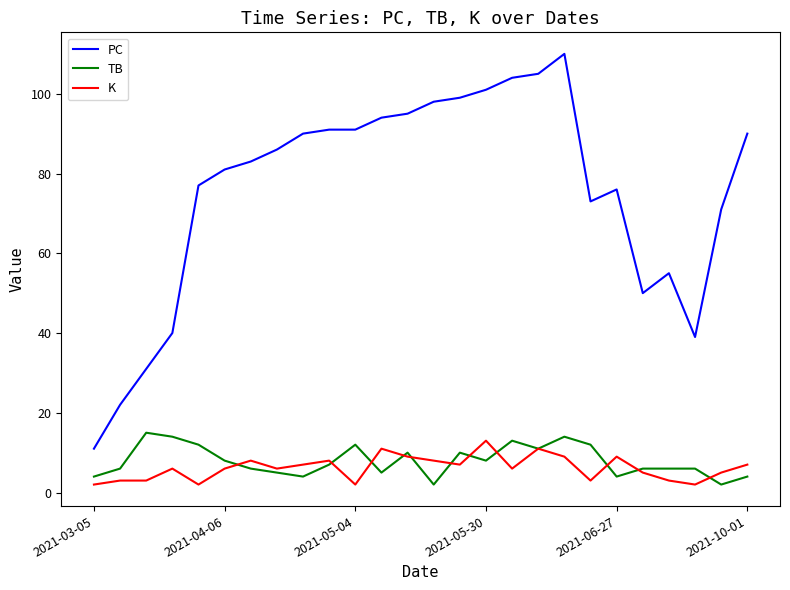

Which series has the largest total across all categories?

PC